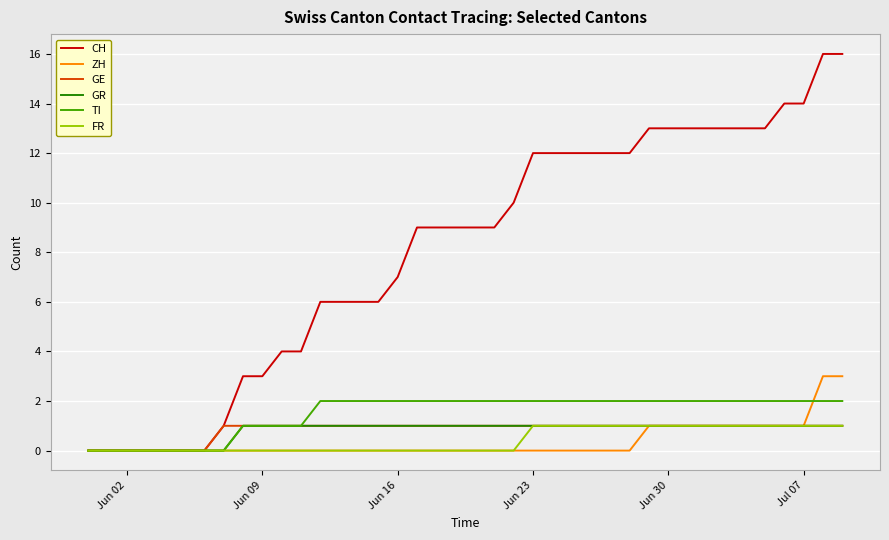

How many lines are shown in the chart?

6